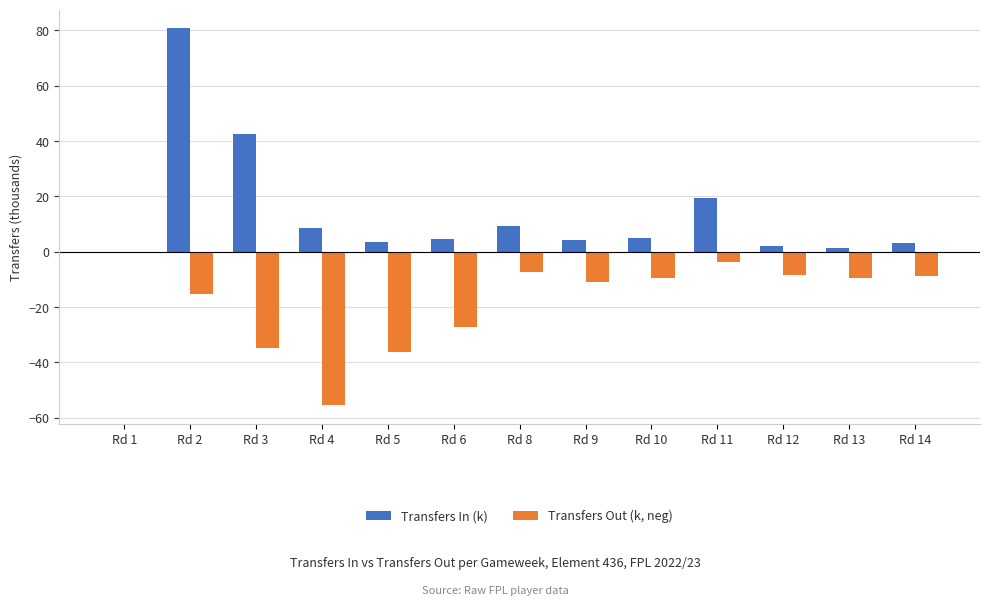

At which category is the sum across all series the highest?

Rd 2